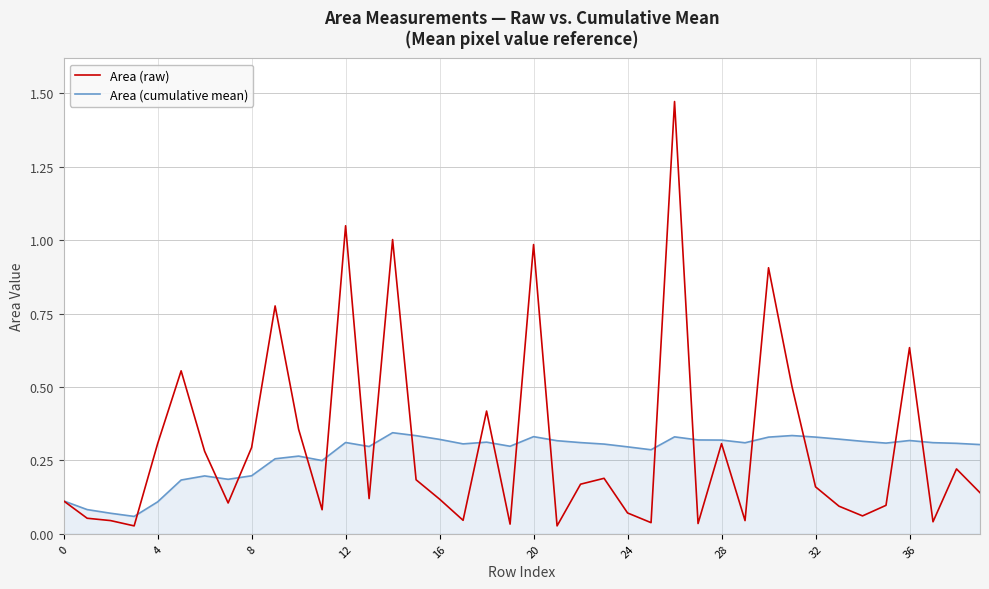

List the series in order of their peak value, lowest first.

Area (cumulative mean), Area (raw)